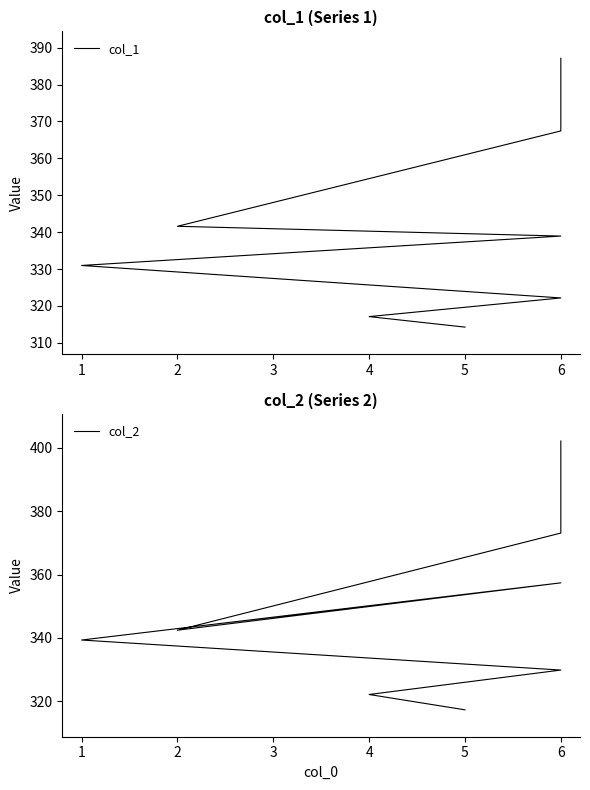

List the series in order of their peak value, lowest first.

col_1, col_2